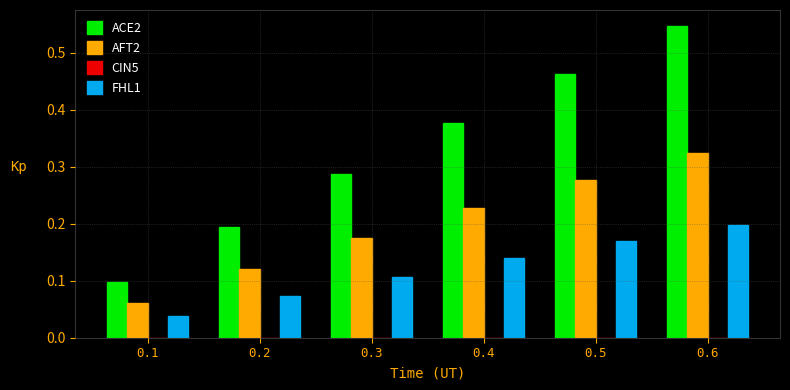

Is the value of AFT2 at 0.2 greater than the value of ACE2 at 0.2?

No